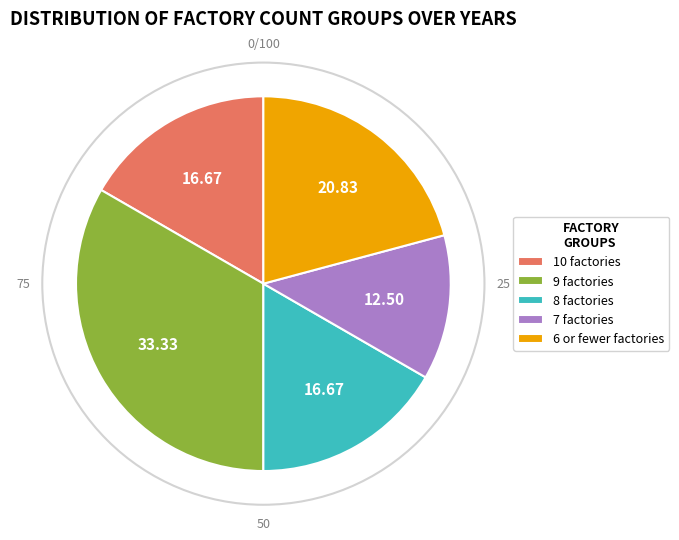

Is there any slice that represents more than half of the pie?

No